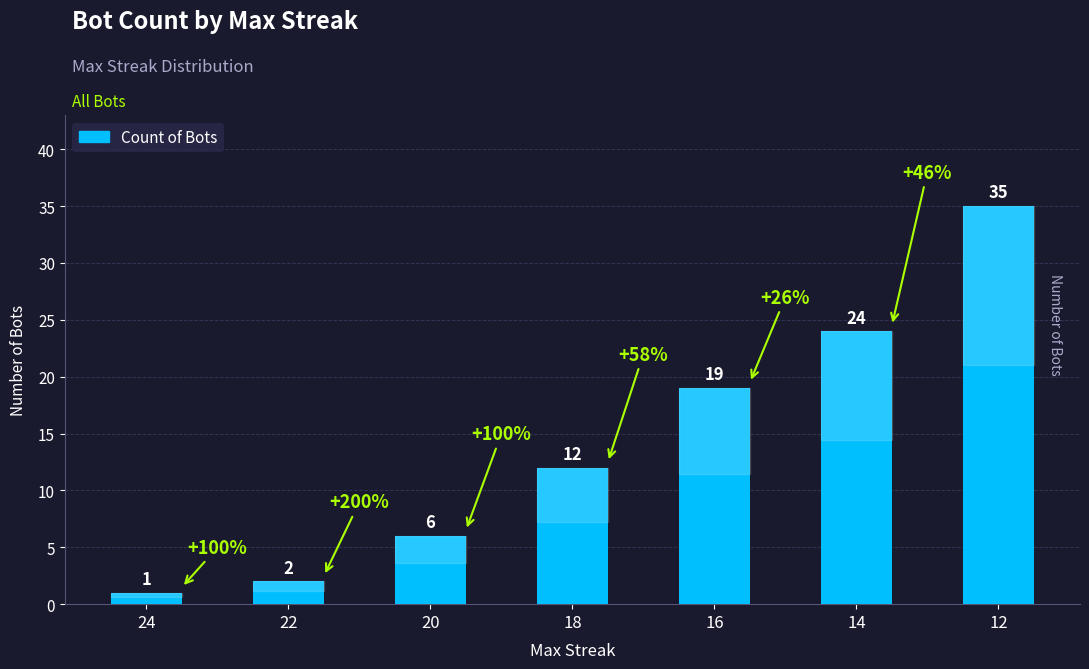

Reading left to right, transcribe all the data shown in this chart.

1	2	6	12	19	24	35